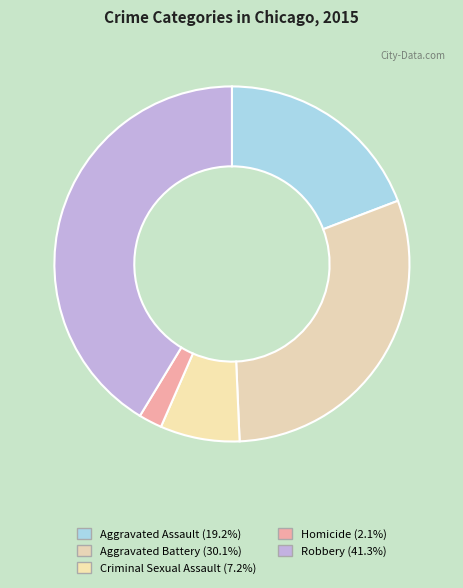

To the nearest percent, what percentage of the pie is Criminal Sexual Assault?

7%